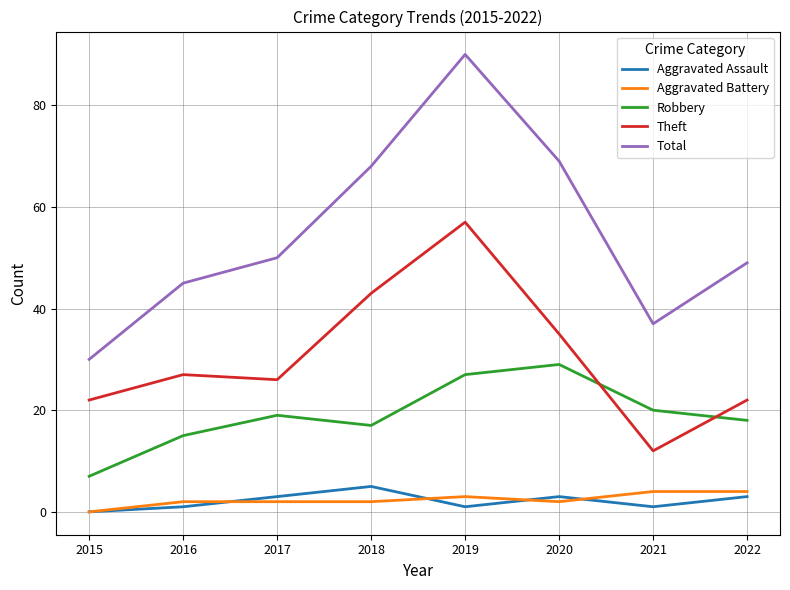

What is the difference between the highest and lowest values at 2018?

66